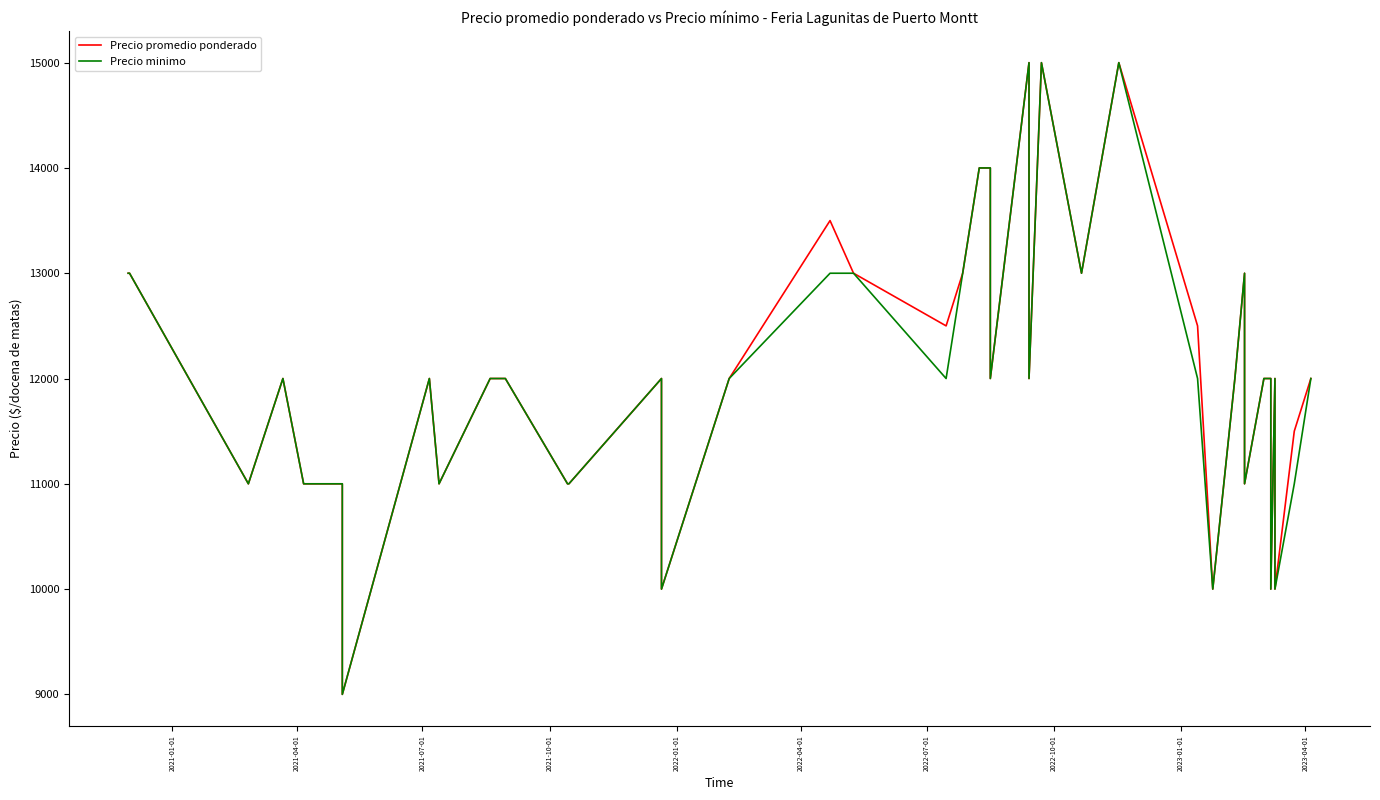

How many series are shown in this chart?

2